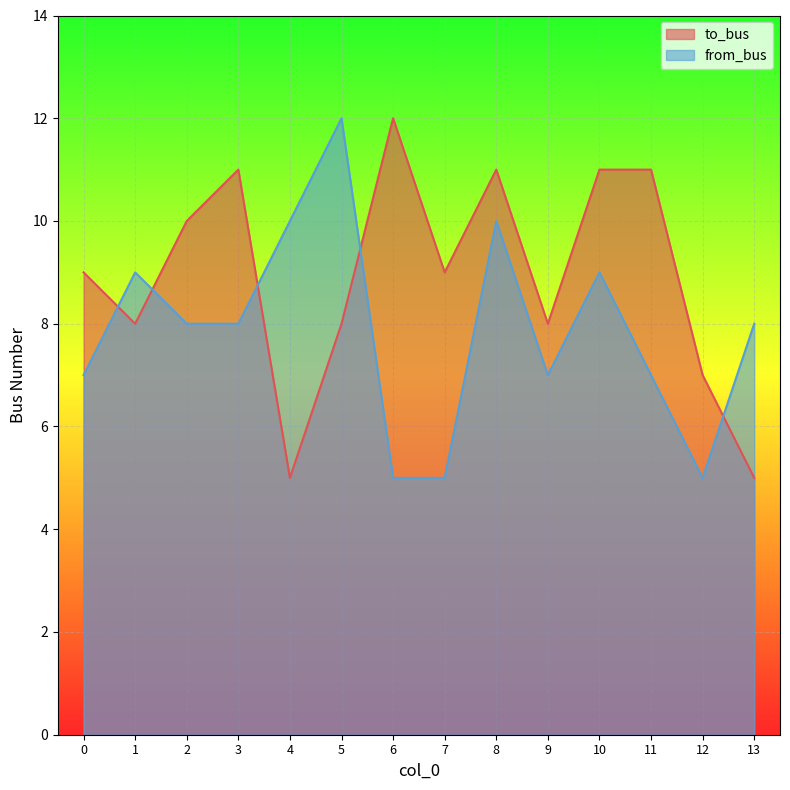

What is the value of the to_bus point at the 13th from the left?

7